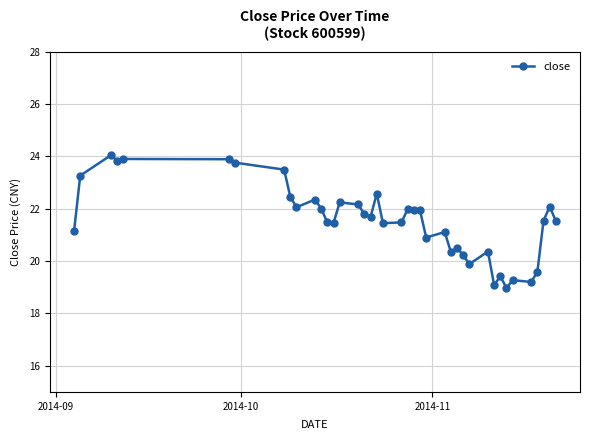

True or false: the data has more than 1 interior local peaks.

True